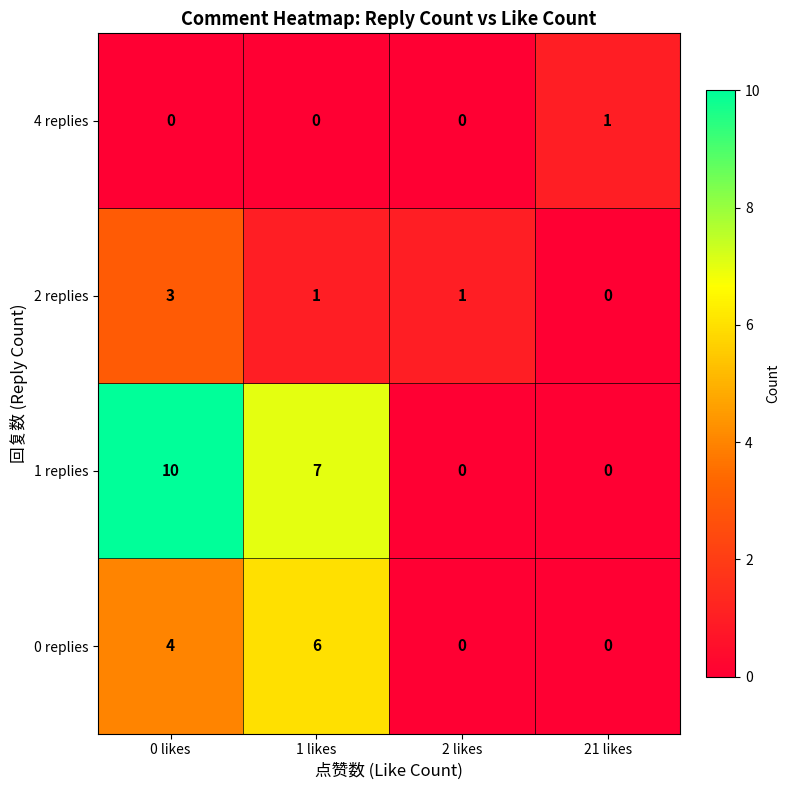

What is the total value across all series at 21 likes?

1